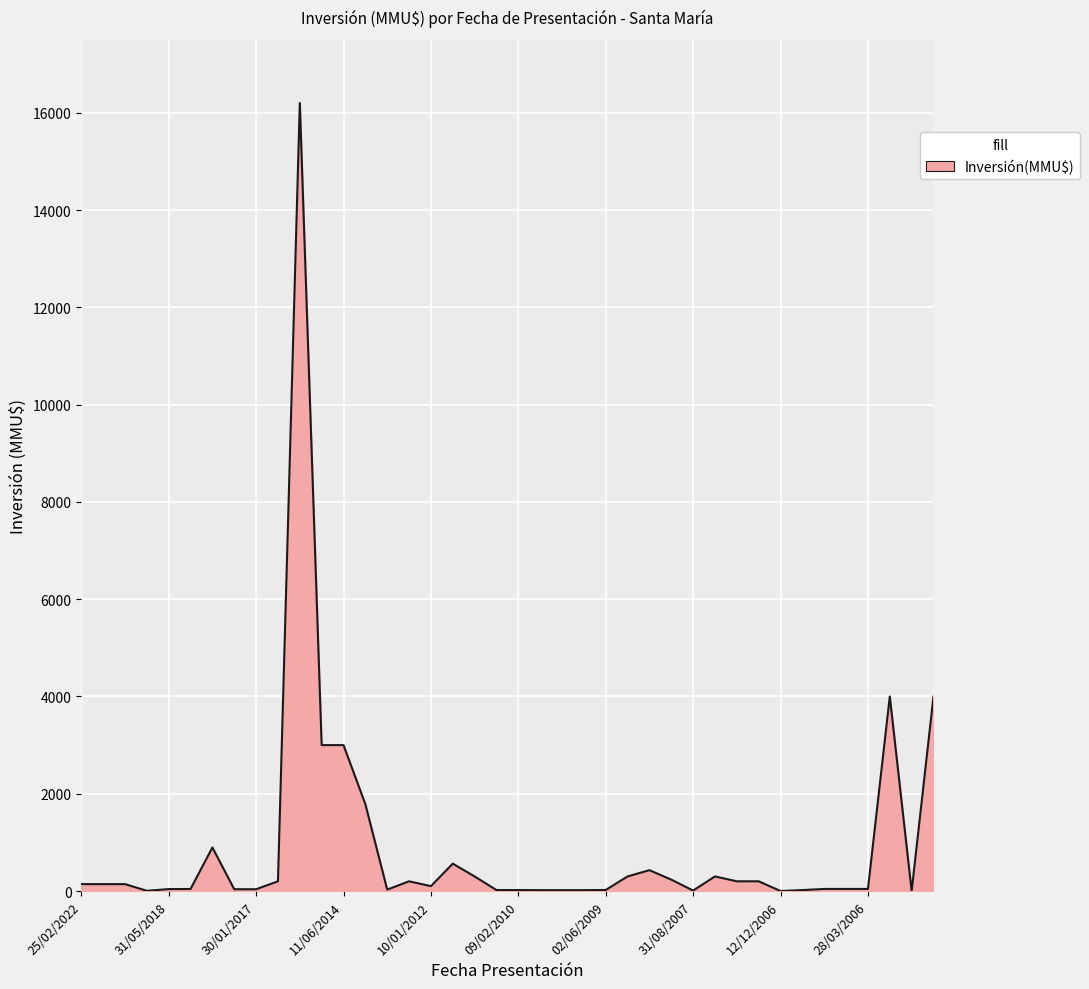

What is the greatest value displayed?

16200